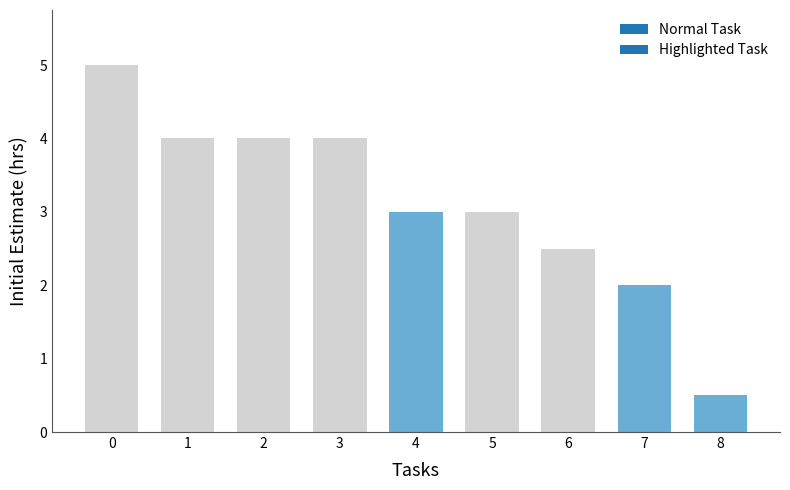

What is the ratio of the value at 7 to the value at 6?

0.8